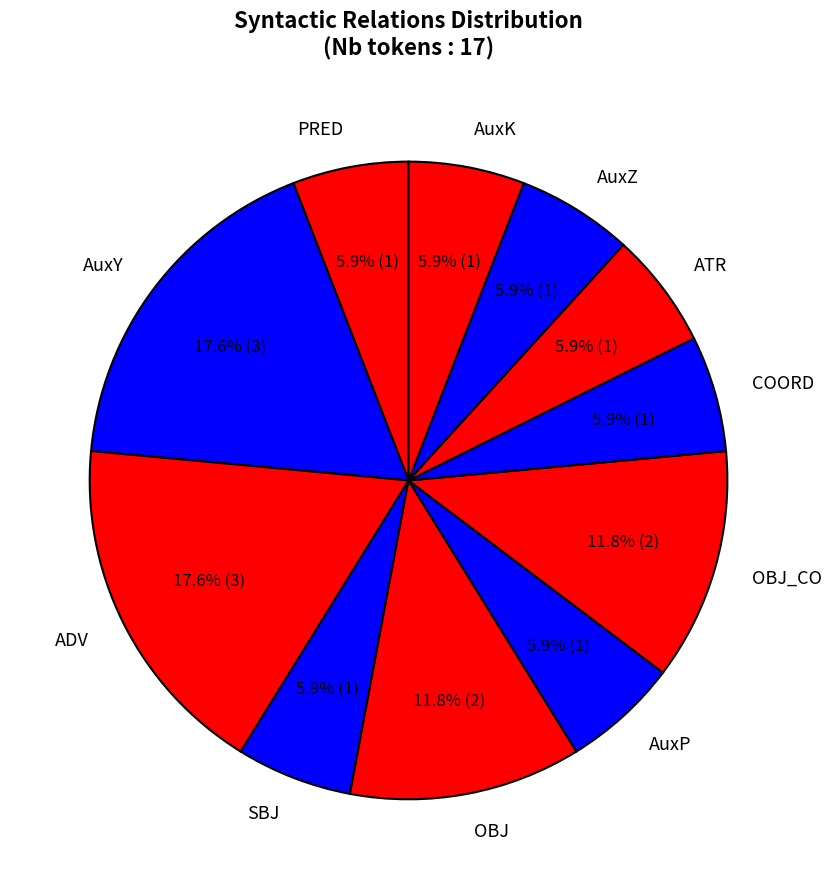

How many slices are in this pie chart?

11